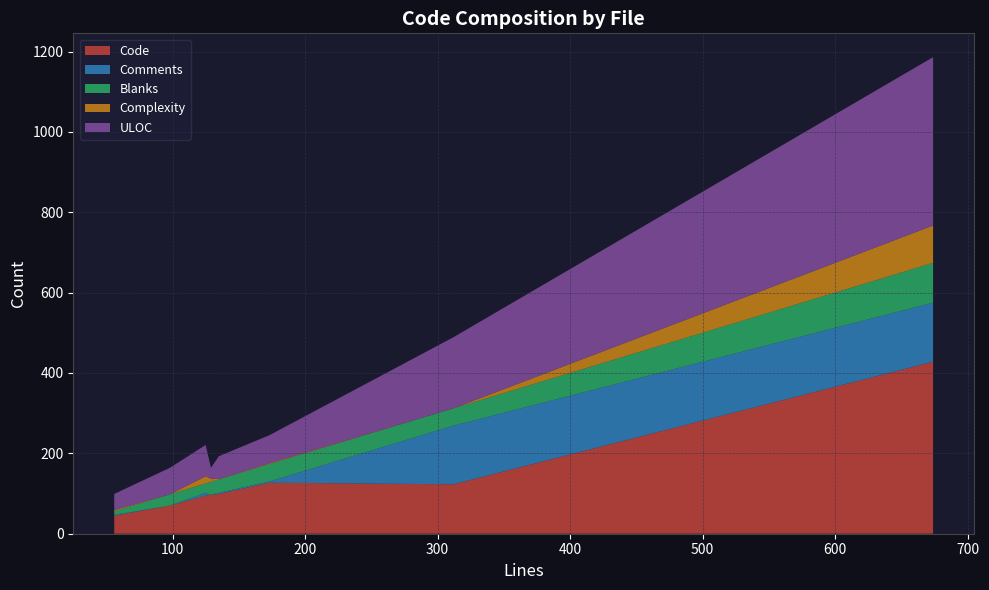

Reading left to right, list all the values displayed in this chart.

Code: uthenticode.h=123	uthenticode.cpp=428	uthenticode-test.cpp=127	svcli.cpp=95	signeddata-test.cpp=99	helpers.h=97	README.md=70	CMakeLists.txt=45
Comments: uthenticode.h=146	uthenticode.cpp=147	uthenticode-test.cpp=3	svcli.cpp=7	signeddata-test.cpp=3	helpers.h=0	README.md=0	CMakeLists.txt=2
Blanks: uthenticode.h=43	uthenticode.cpp=99	uthenticode-test.cpp=43	svcli.cpp=23	signeddata-test.cpp=33	helpers.h=32	README.md=28	CMakeLists.txt=9
Complexity: uthenticode.h=0	uthenticode.cpp=93	uthenticode-test.cpp=2	svcli.cpp=18	signeddata-test.cpp=1	helpers.h=8	README.md=0	CMakeLists.txt=3
ULOC: uthenticode.h=177	uthenticode.cpp=419	uthenticode-test.cpp=70	svcli.cpp=78	signeddata-test.cpp=57	helpers.h=27	README.md=66	CMakeLists.txt=40